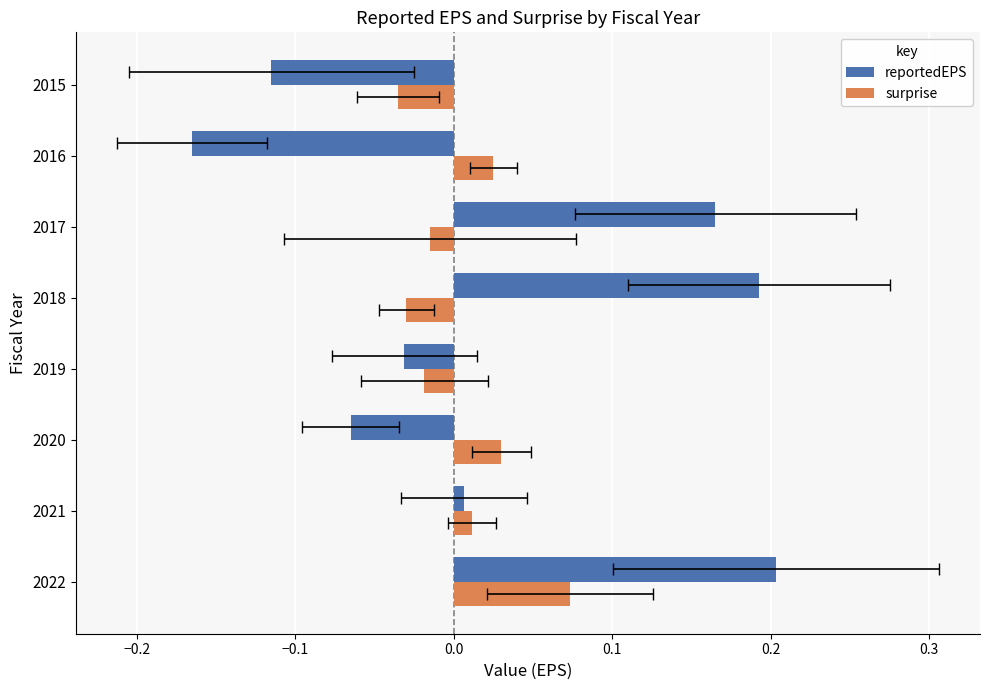

How many surprise values are between 0 and 1?

4